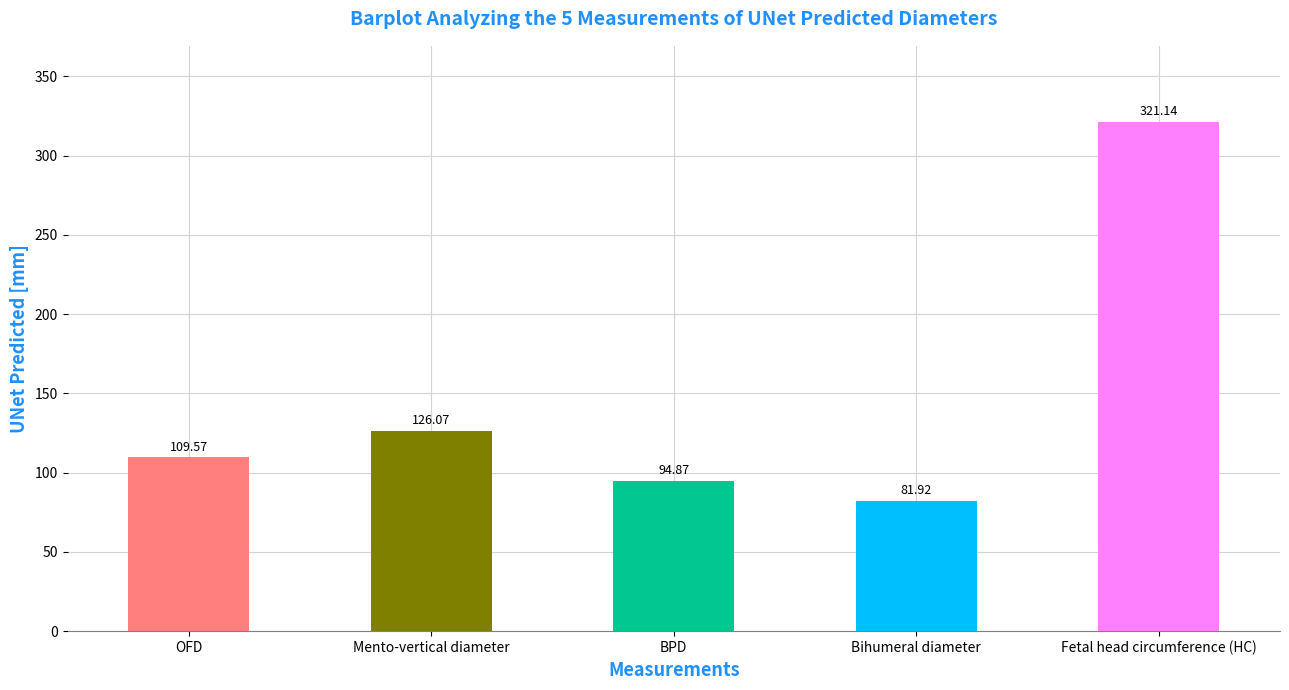

What is the label of the 1st bar from the right?

Fetal head circumference (HC)